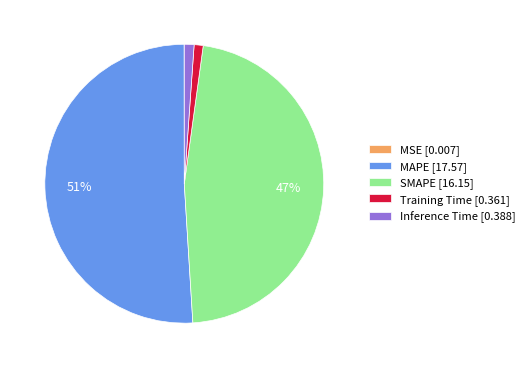

Is the sum of Inference Time [0.388] and MAPE [17.57] greater than half?

Yes